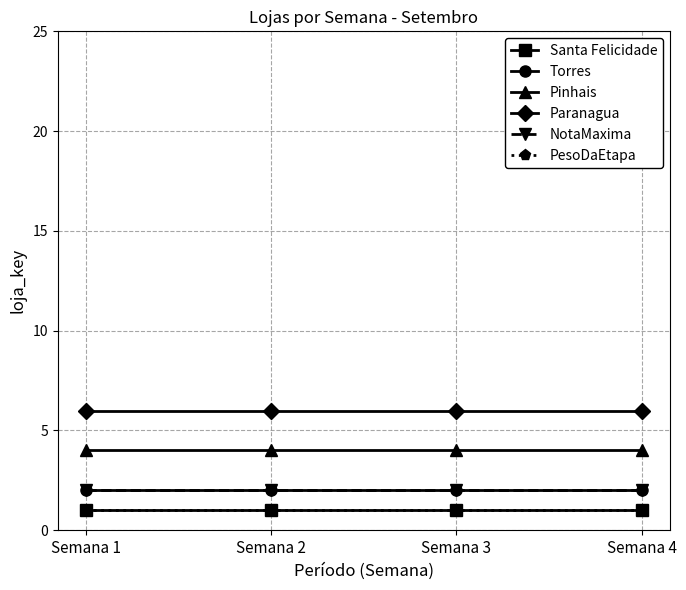

Which has a higher value, Semana 1 or Semana 4?

Semana 1